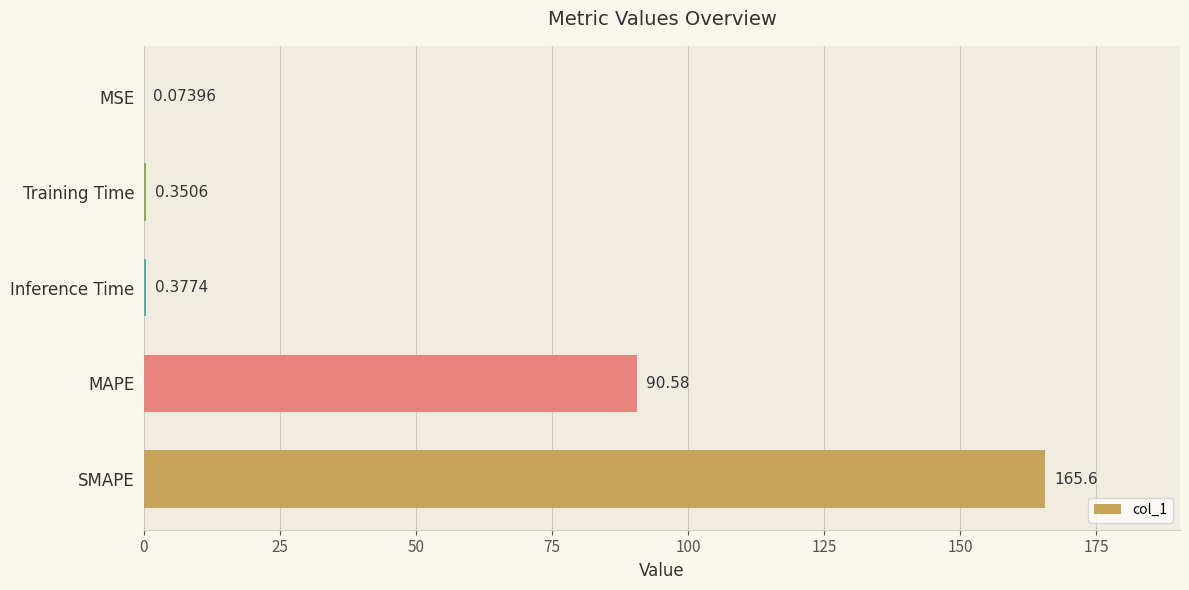

What is the change in value from Training Time to MSE?

-0.3